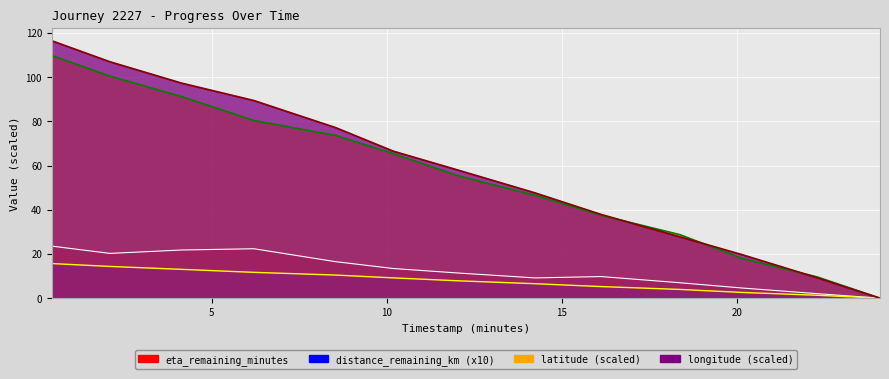

Count the number of data series in this chart.

4